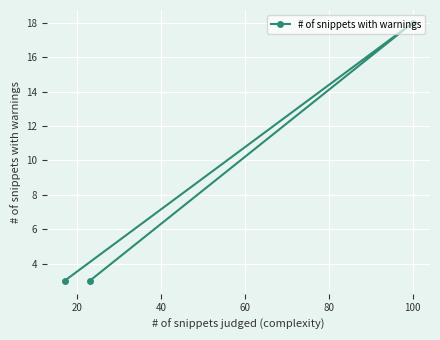

What is the minimum value shown in the chart?

3